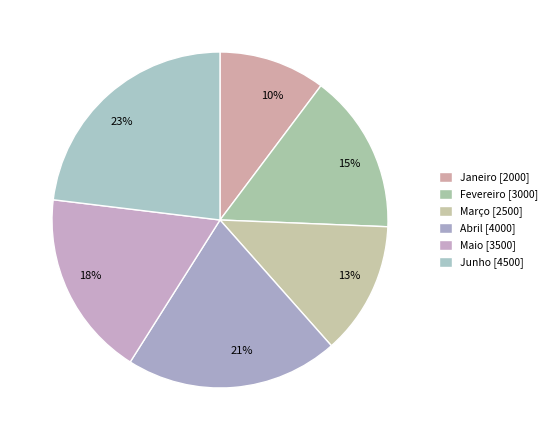

To the nearest percent, what is the average slice percentage?

17%